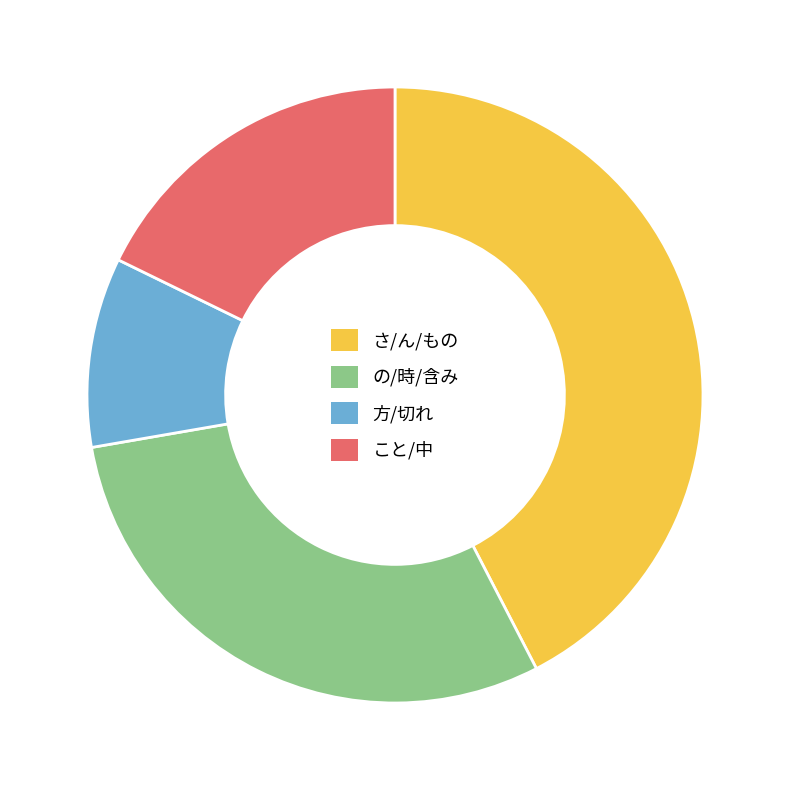

What is the largest slice in the pie chart?

さ/ん/もの